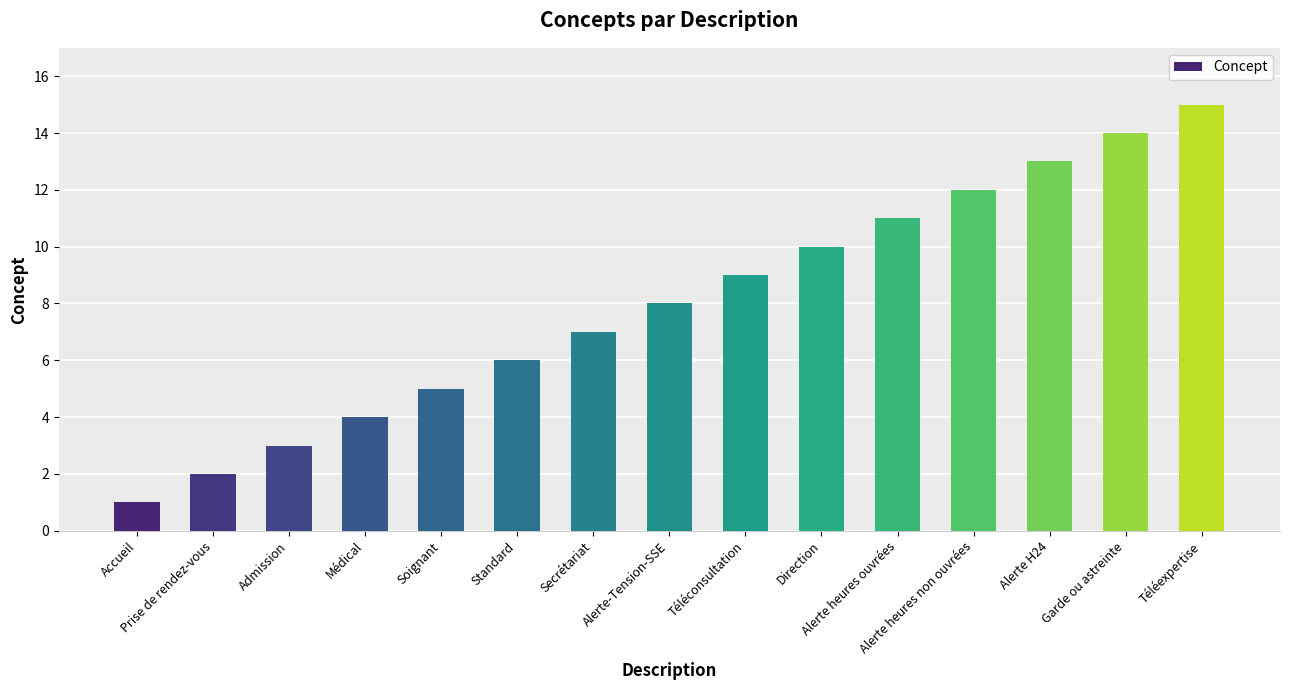

Does the chart contain stacked bars?

No